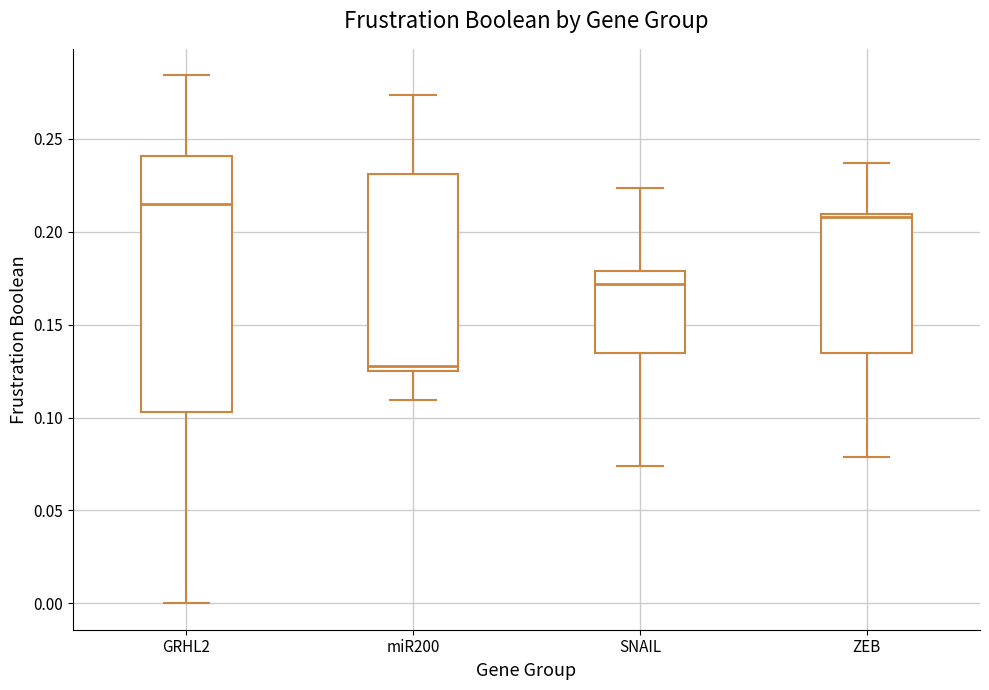

Where does the upper whisker of the box for ZEB end on the y-axis? The values are not printed on the chart, so give them approximately, as read against the axis.

0.235